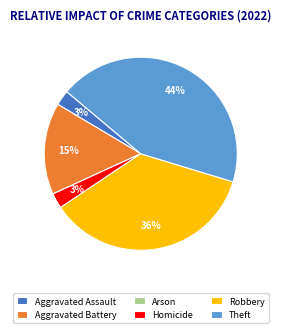

Is the sum of Aggravated Battery and Theft greater than half?

Yes